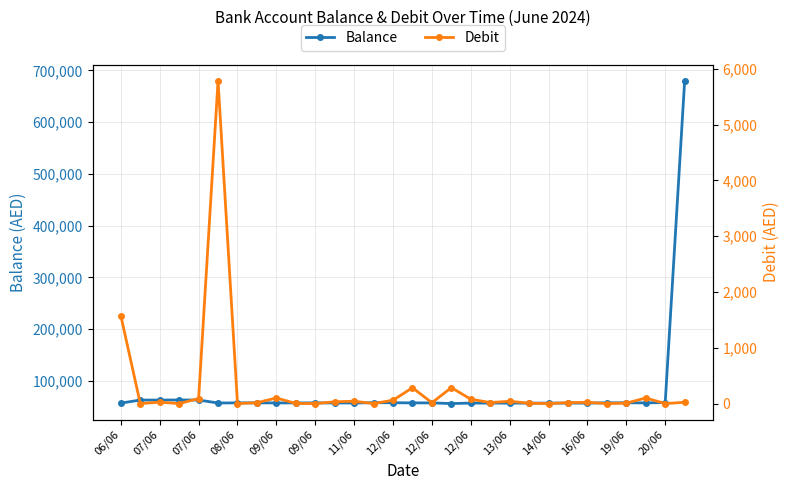

True or false: Balance has more than 0 interior local peaks.

True